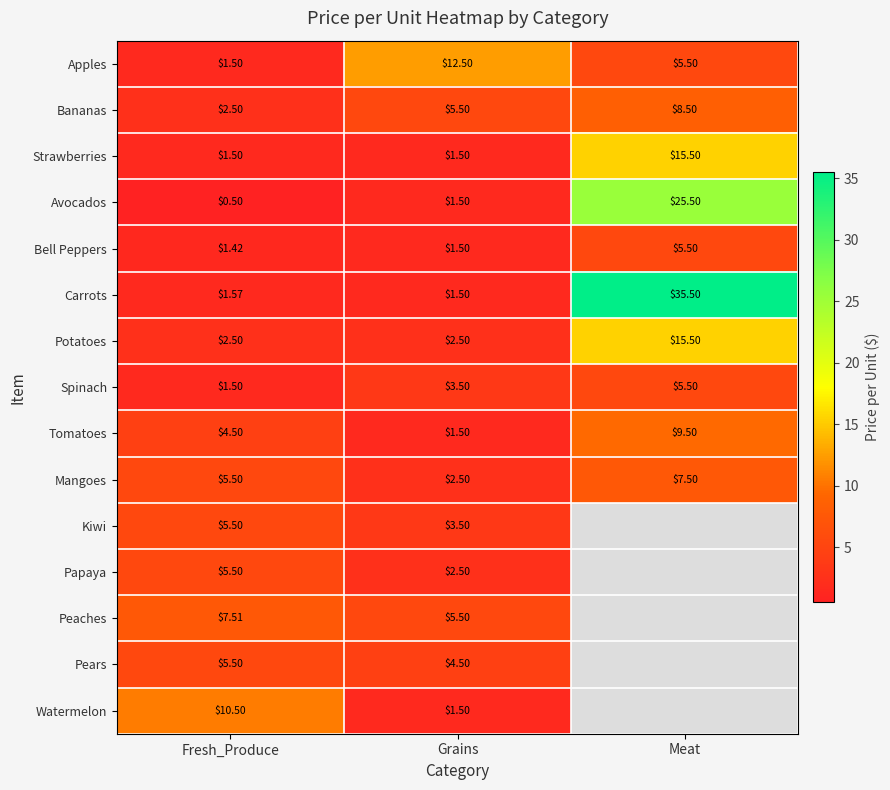

List the labels in order of Spinach value, smallest first.

Fresh_Produce, Grains, Meat